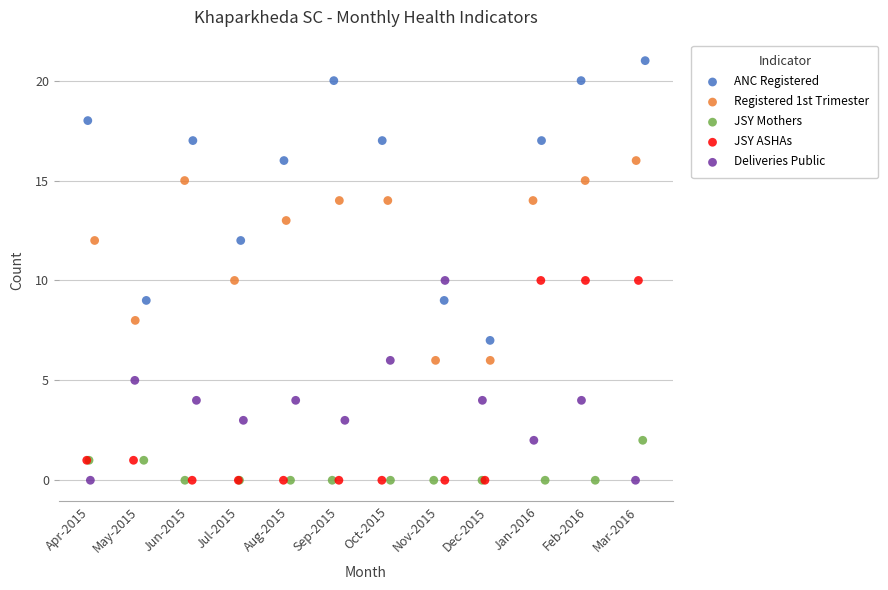

Which series has the largest Y range (max minus min)?

ANC Registered